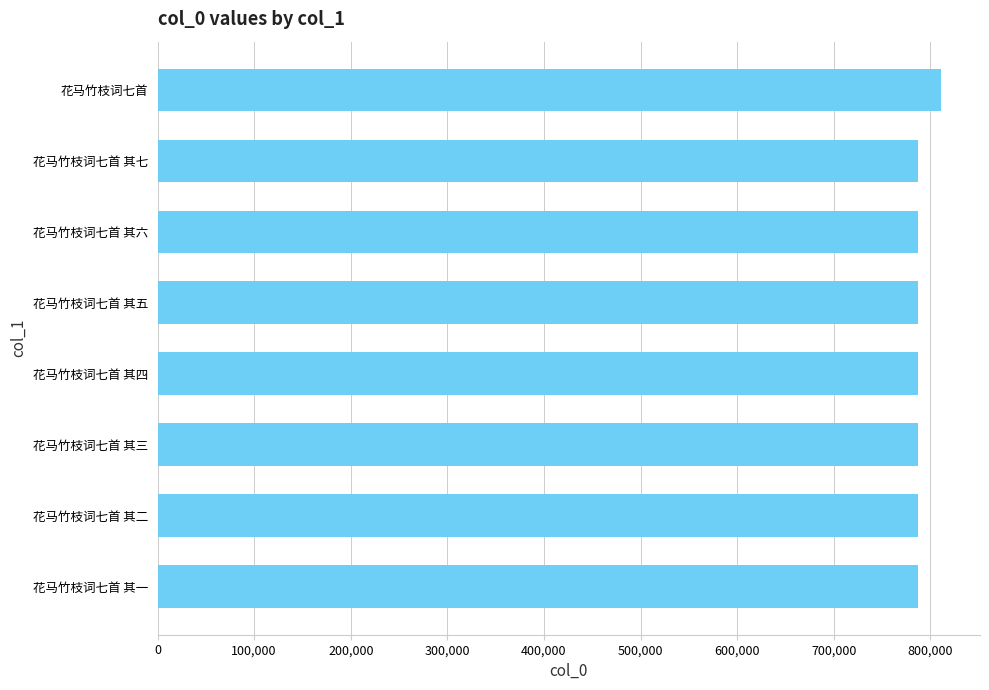

The value at 花马竹枝词七首 其四 is 438788. True or false?

False